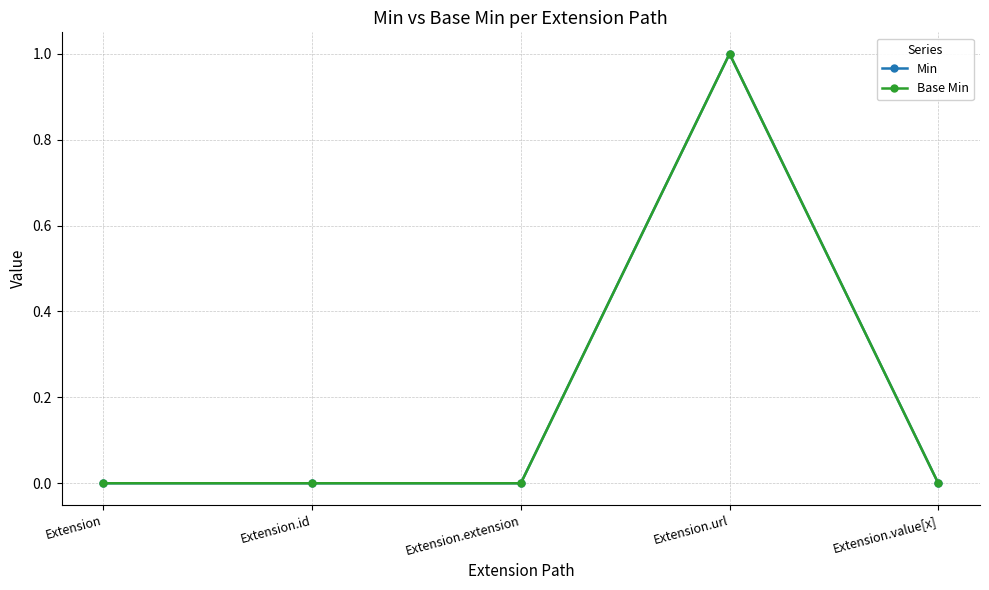

Which has a higher value, Extension.value[x] or Extension.url?

Extension.url